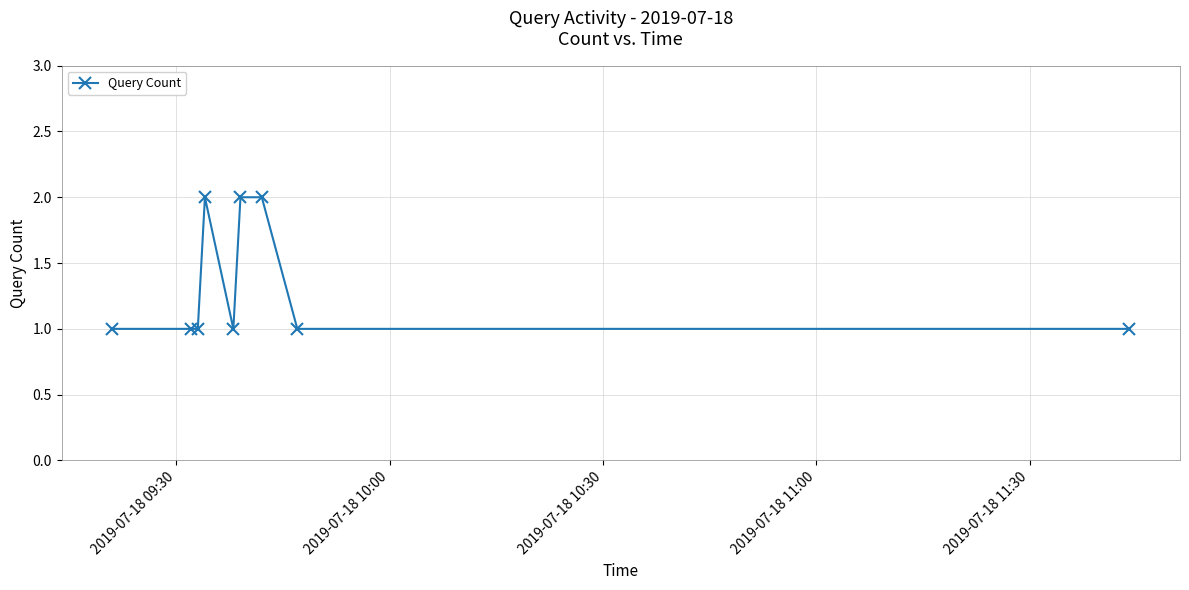

What is the average value?

1